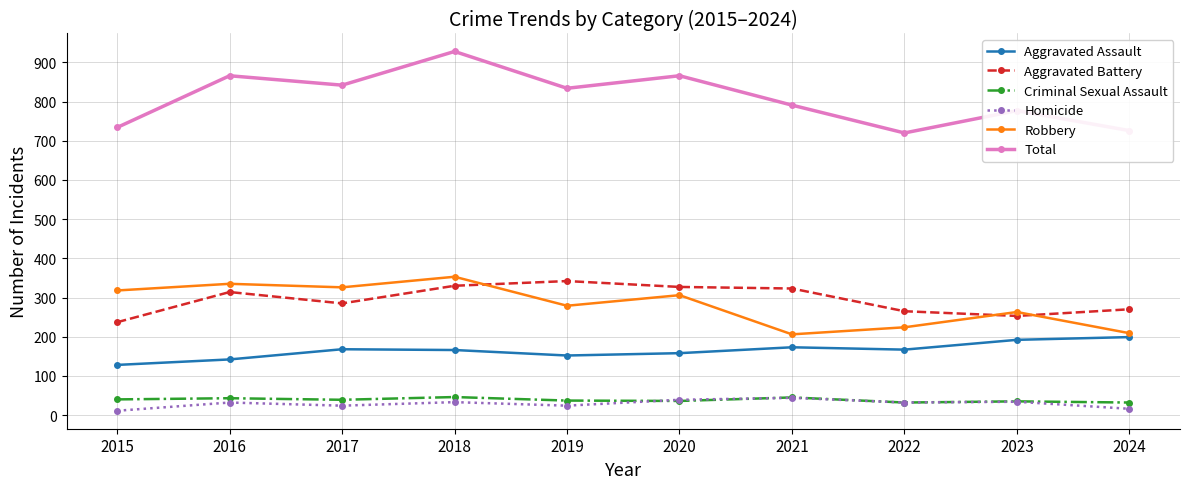

True or false: Aggravated Assault and Total cross at least once.

False